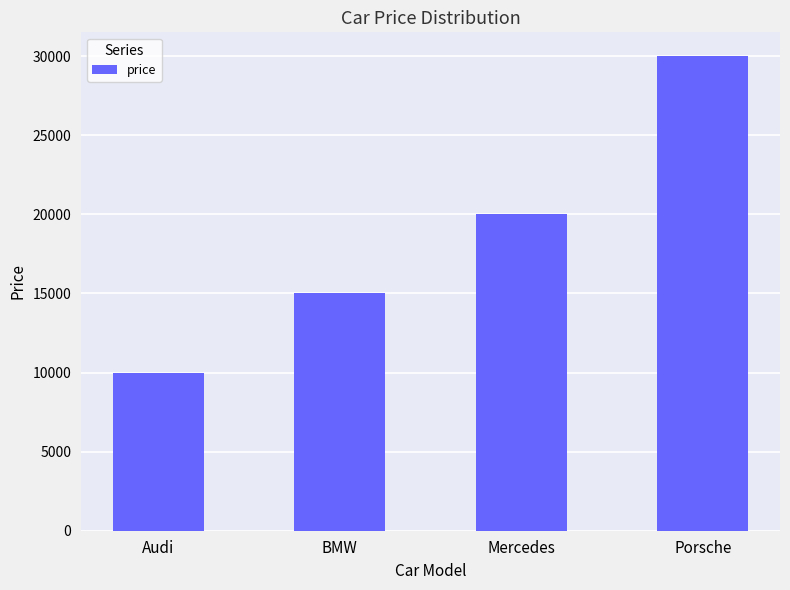

What is the greatest value displayed?

30000